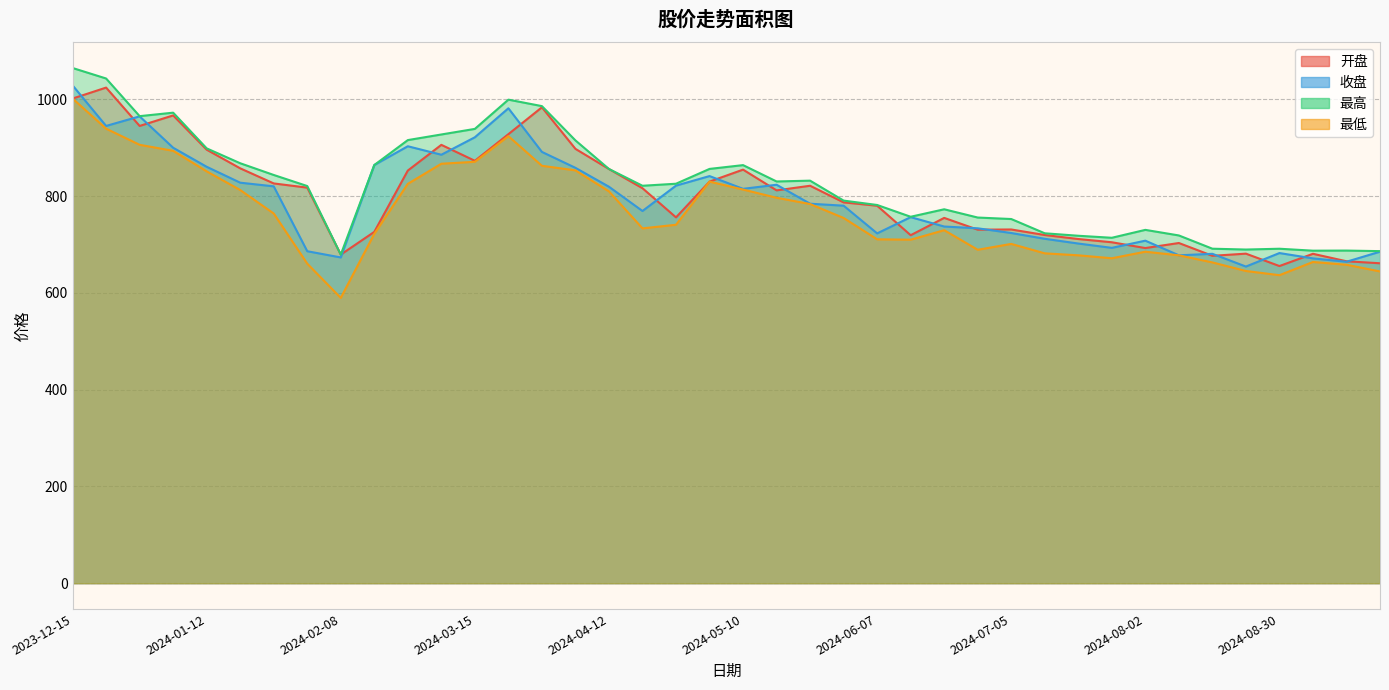

The 最低 series shows 283.7 at 2024-06-14. True or false?

False